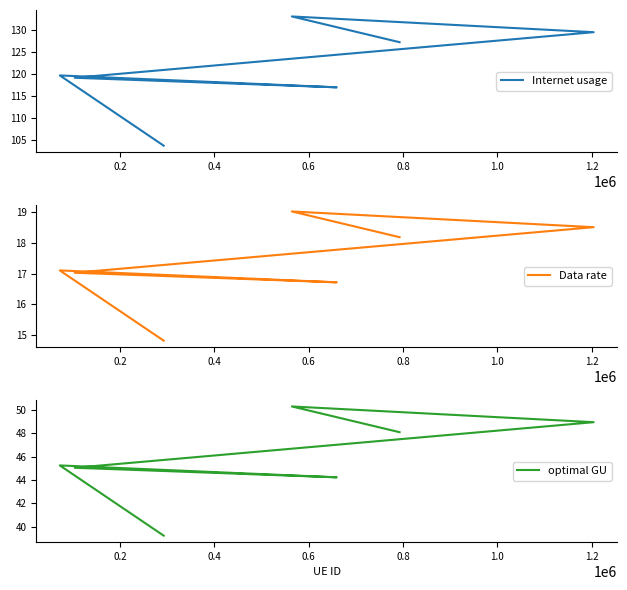

Does the chart display data point markers on the line(s)?

No